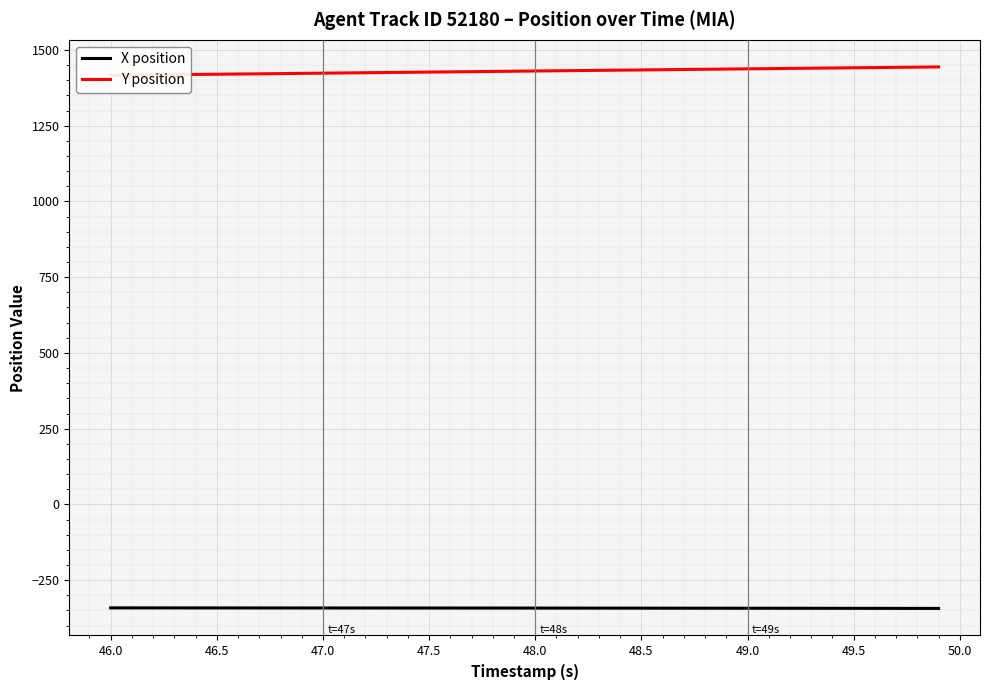

The value of X position at 49.0 is -342.6. True or false?

True